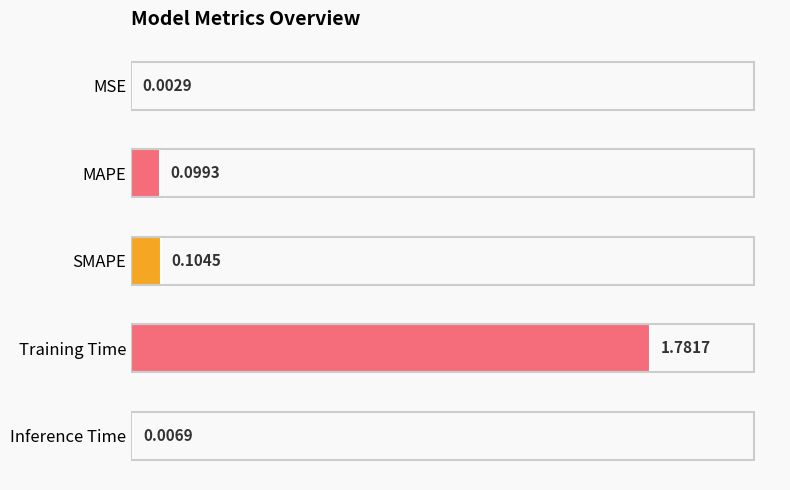

Which label corresponds to the largest value in the chart?

Training Time